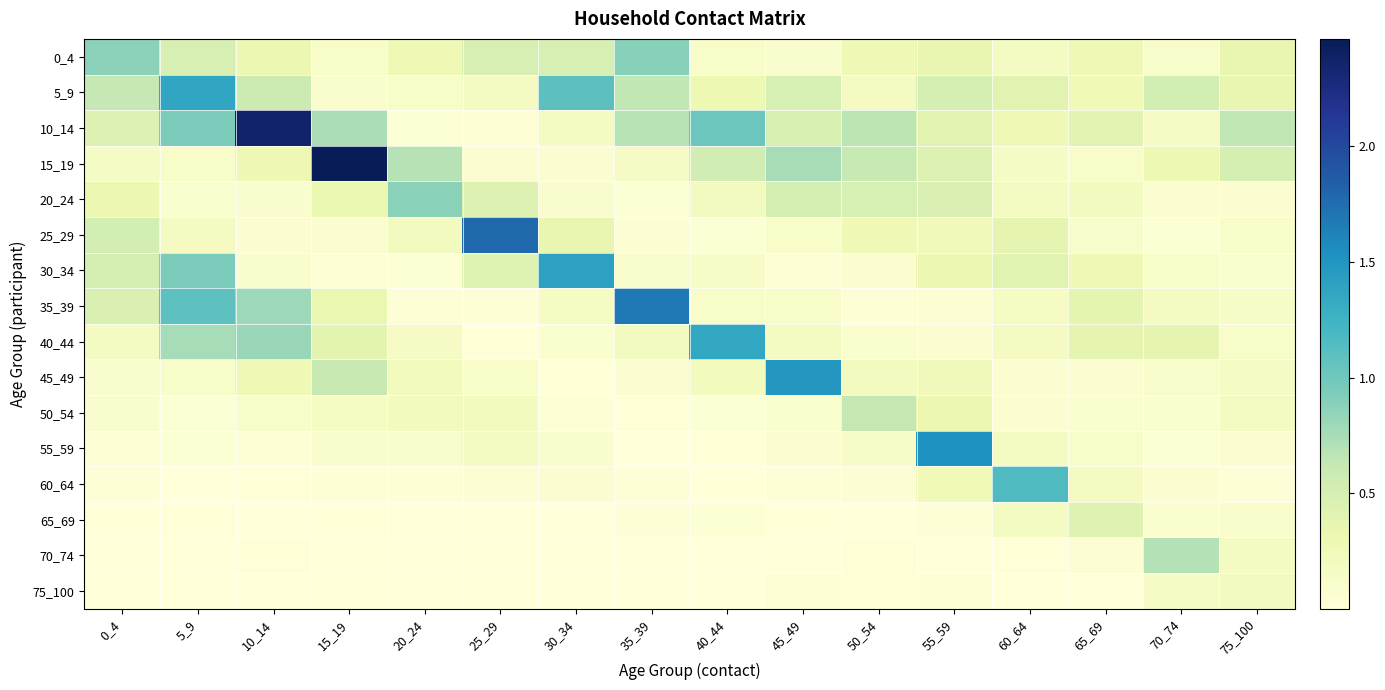

Between 75_100 and 10_14, which is larger?

75_100